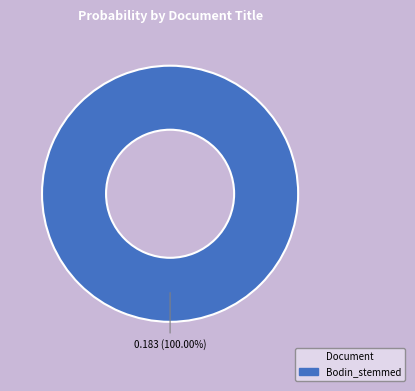

Is there any slice that represents more than half of the pie?

Yes